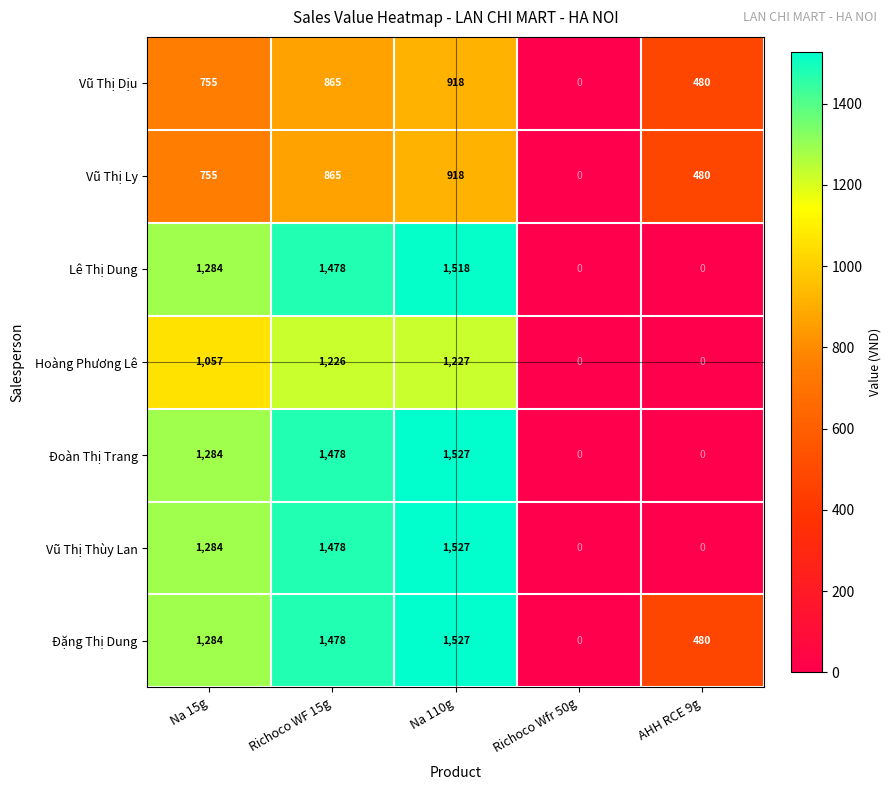

True or false: Lê Thị Dung has a value of 1518 at Na 110g.

True